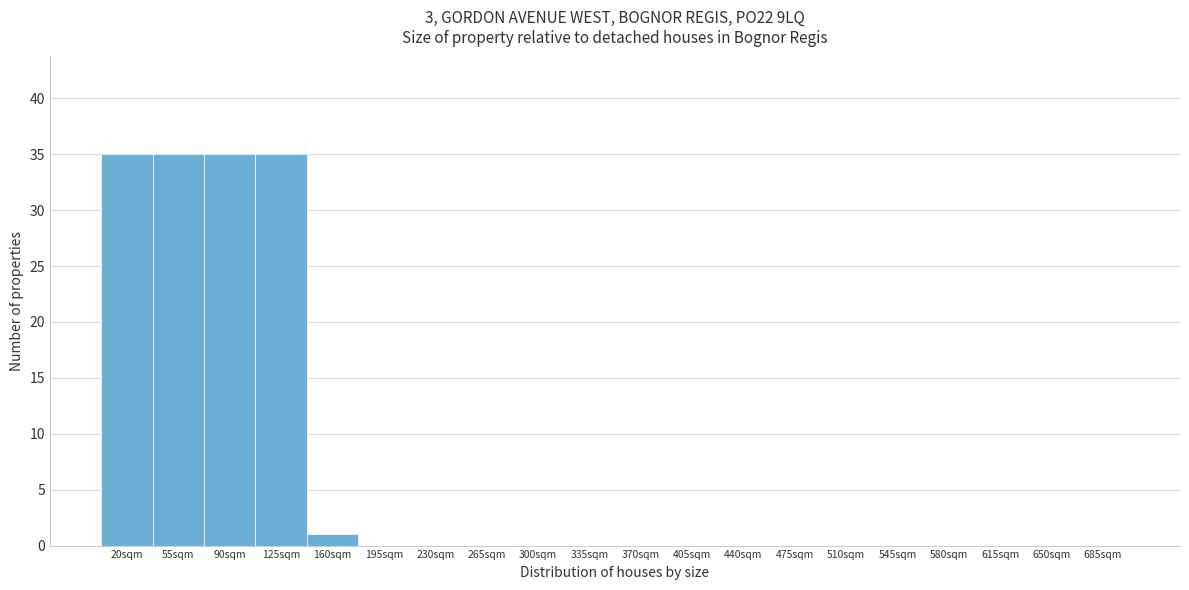

Reading left to right, list all the values displayed in this chart.

20sqm=35	55sqm=35	90sqm=35	125sqm=35	160sqm=1	195sqm=0	230sqm=0	265sqm=0	300sqm=0	335sqm=0	370sqm=0	405sqm=0	440sqm=0	475sqm=0	510sqm=0	545sqm=0	580sqm=0	615sqm=0	650sqm=0	685sqm=0